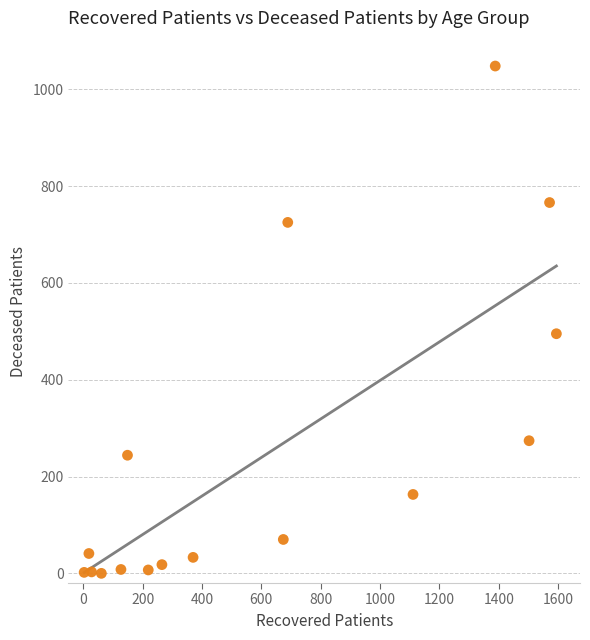

What is the range of Y values (max minus min)?

1048